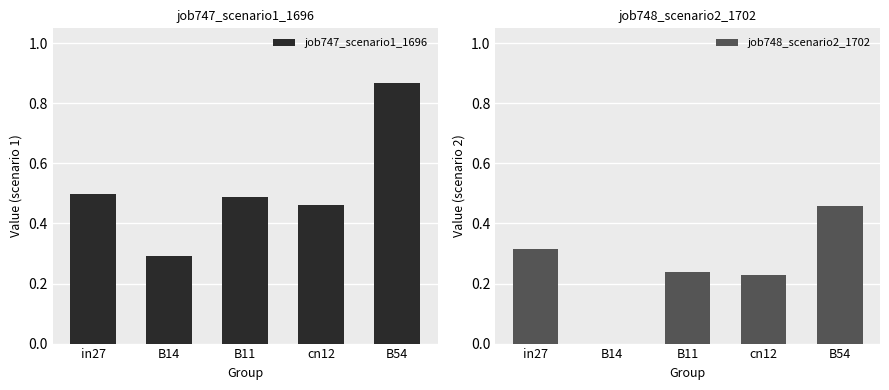

Does the chart contain any negative values?

No